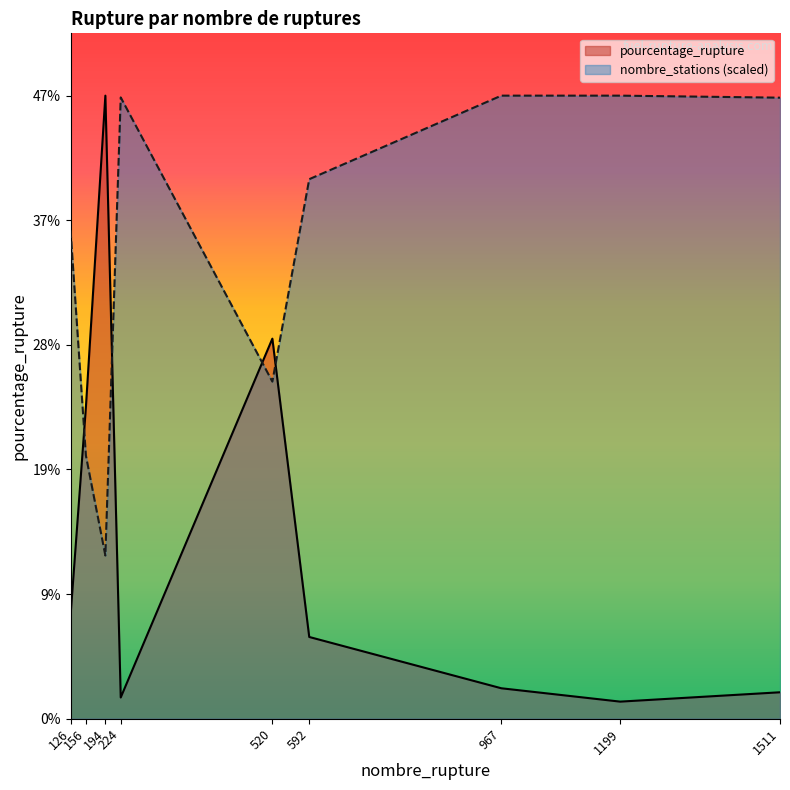

What is the value of the nombre_stations point at the 5th from the left?

25.2